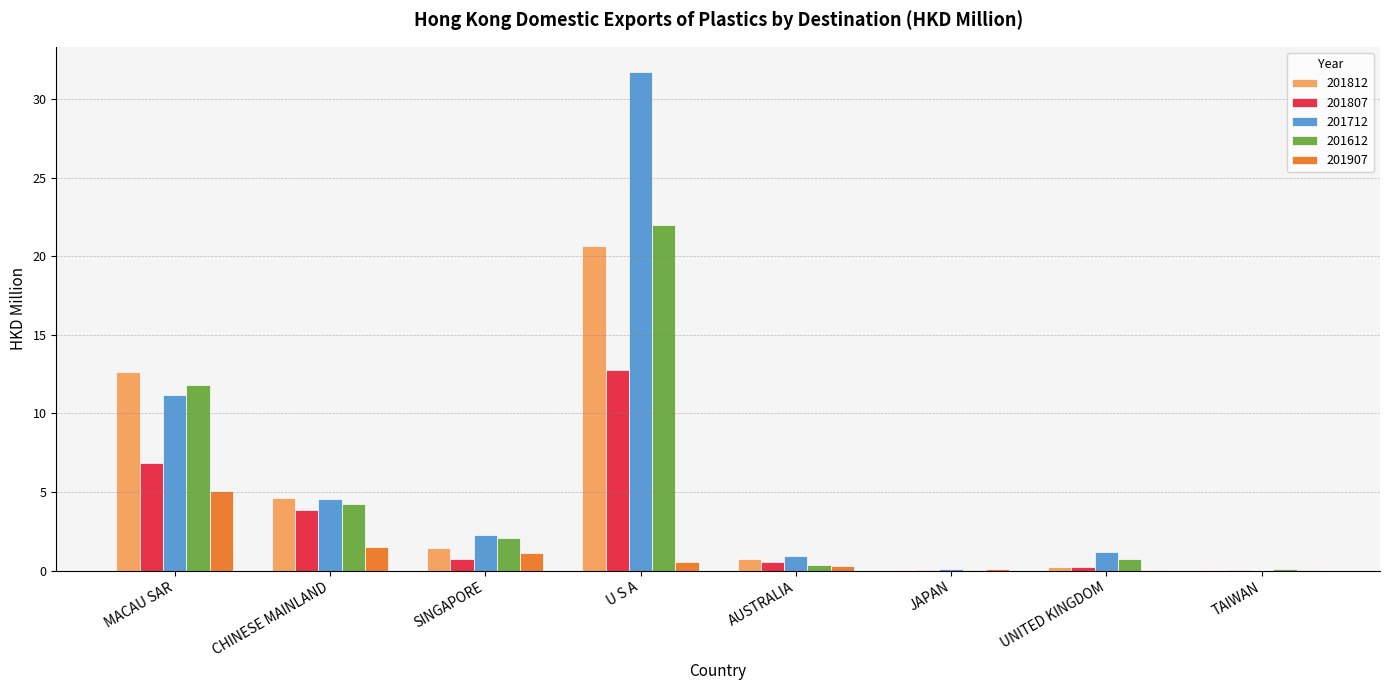

What is the total value across all series at MACAU SAR?

47.6